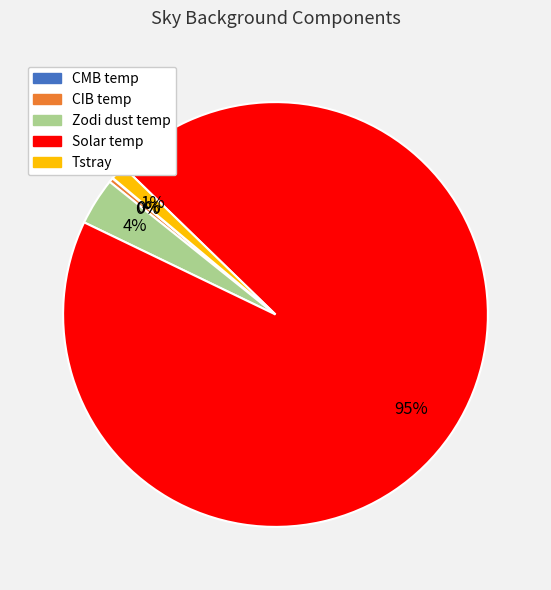

Combined, do Tstray and Solar temp account for over 50%?

Yes